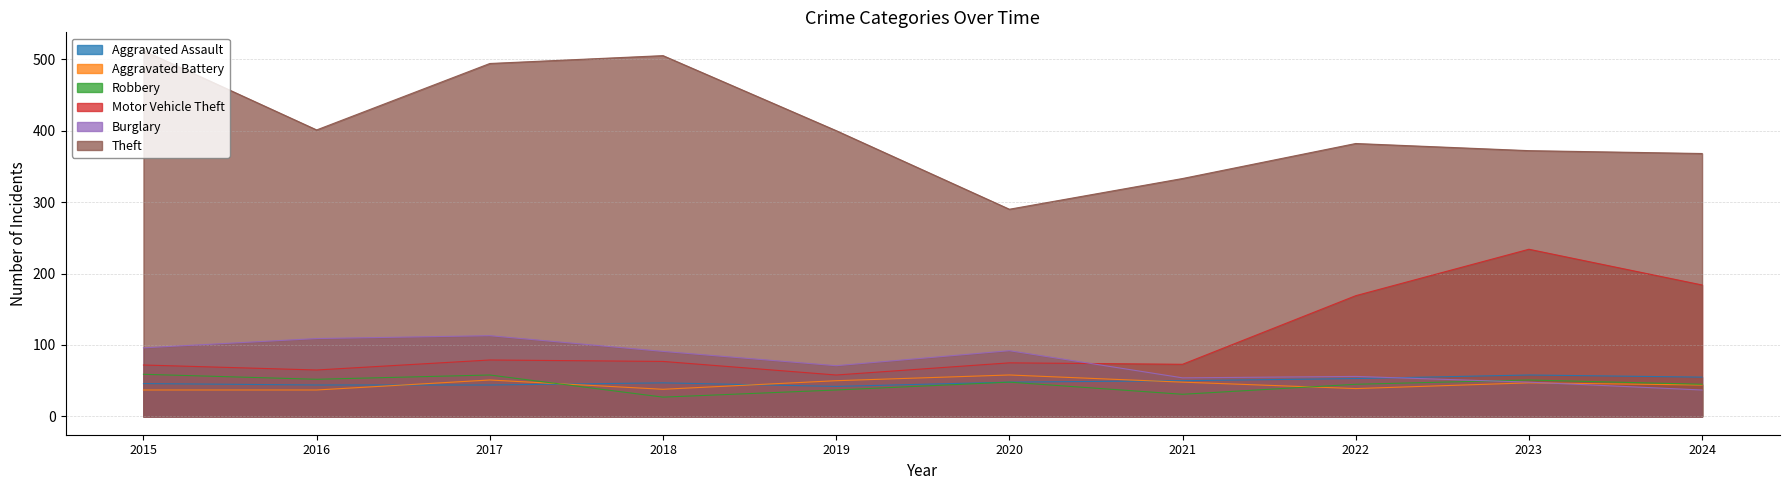

What is the minimum value shown in the chart?

27